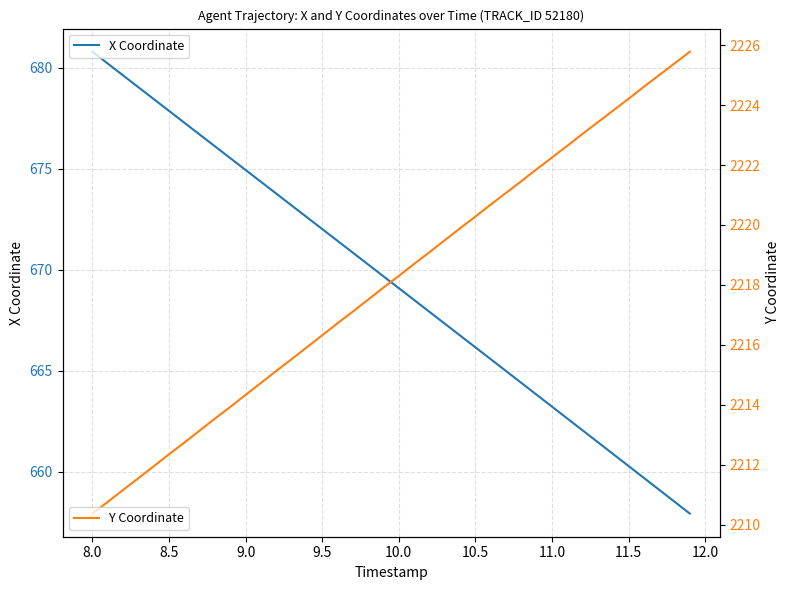

What is the minimum value for Y Coordinate?

2210.4